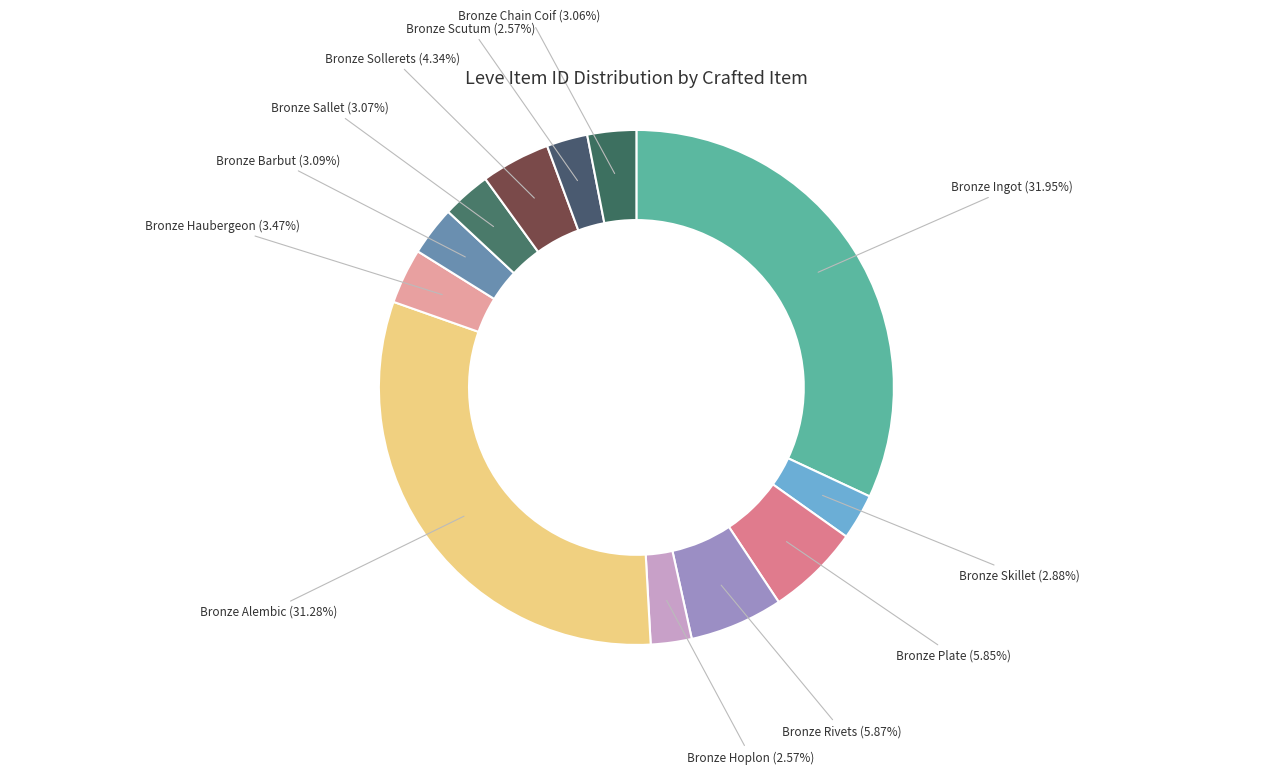

How many slices are in this pie chart?

12